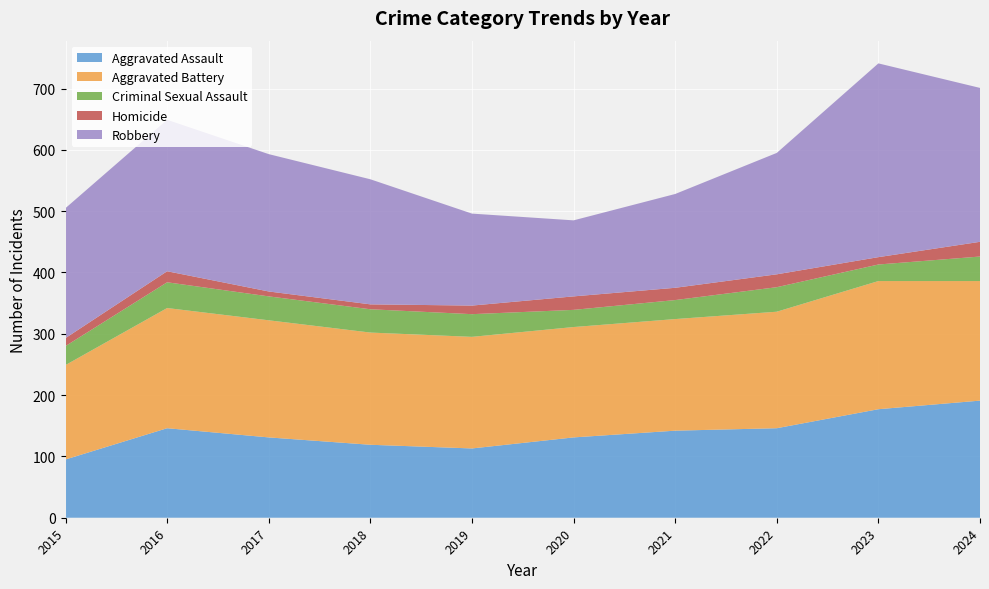

Reading right to left, what are all the values shown in this chart?

Aggravated Assault: 191	177	146	142	131	113	119	131	146	95
Aggravated Battery: 195	209	190	182	180	182	183	191	196	154
Criminal Sexual Assault: 40	27	40	31	28	37	38	39	42	31
Homicide: 24	12	21	20	22	14	8	8	18	13
Robbery: 251	316	198	153	124	150	204	224	247	212